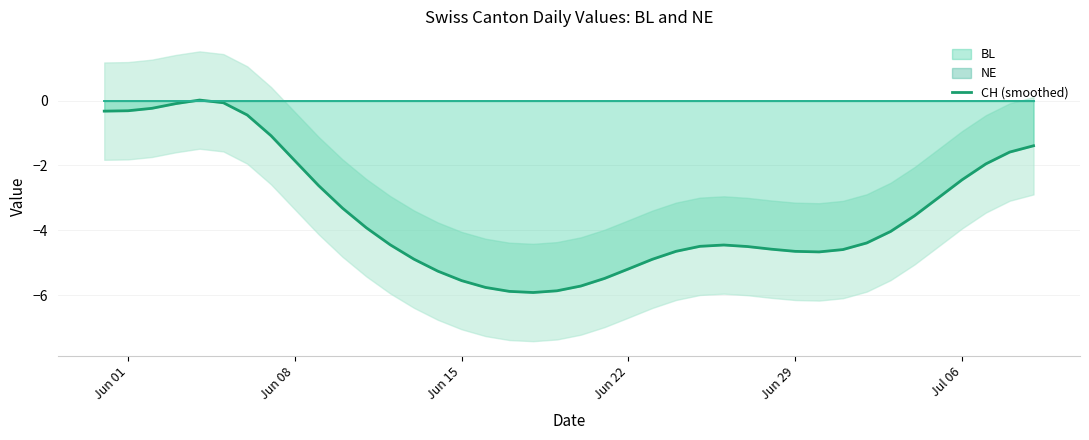

True or false: CH (smoothed) has a value of -8.3 at Jun 15.

False